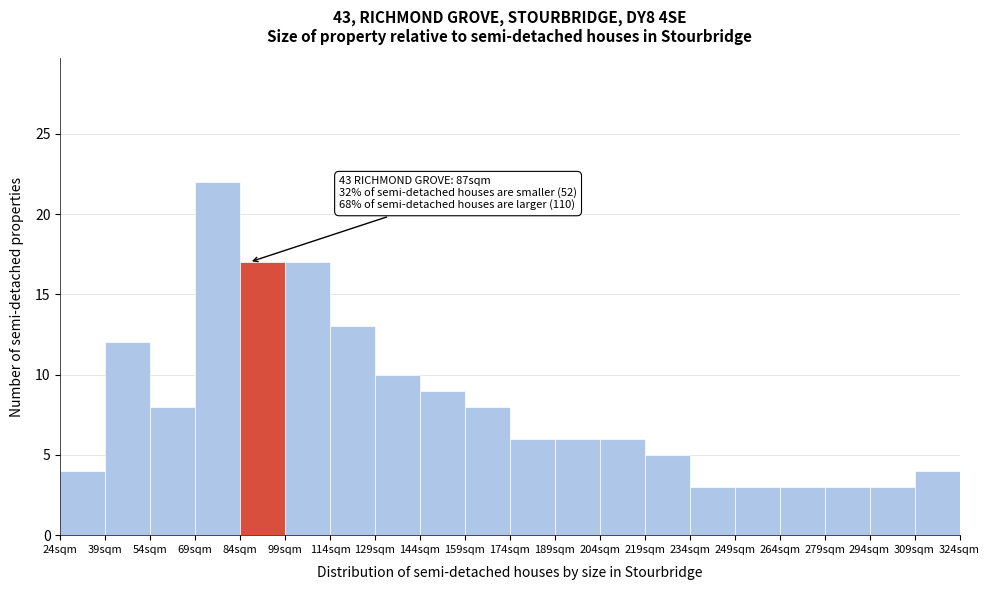

Over which range of the x-axis is the bar tallest?

69 to 84